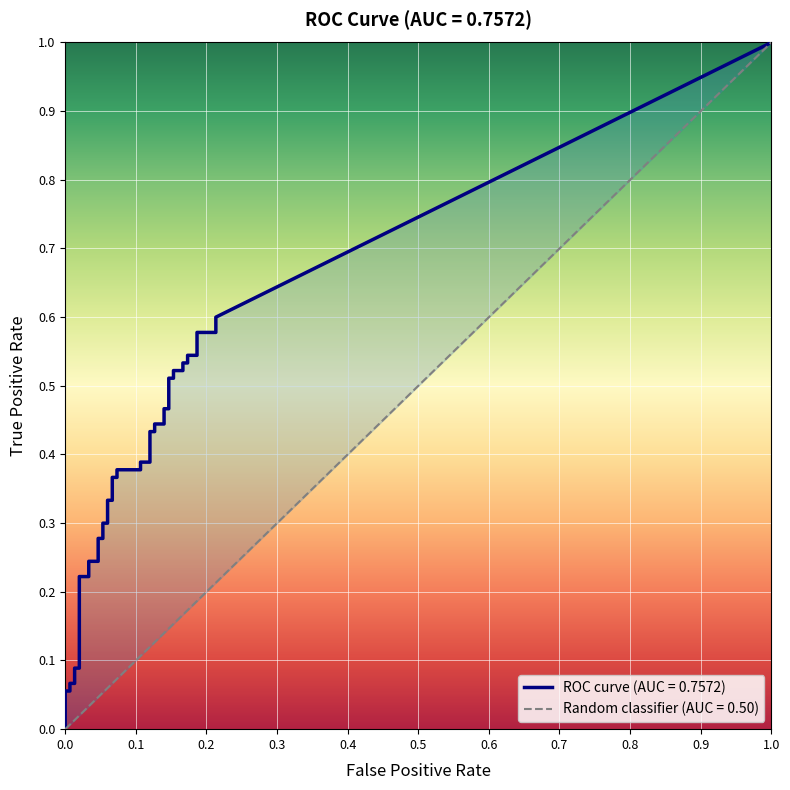

The fpr series shows 0.1 at 16. True or false?

True